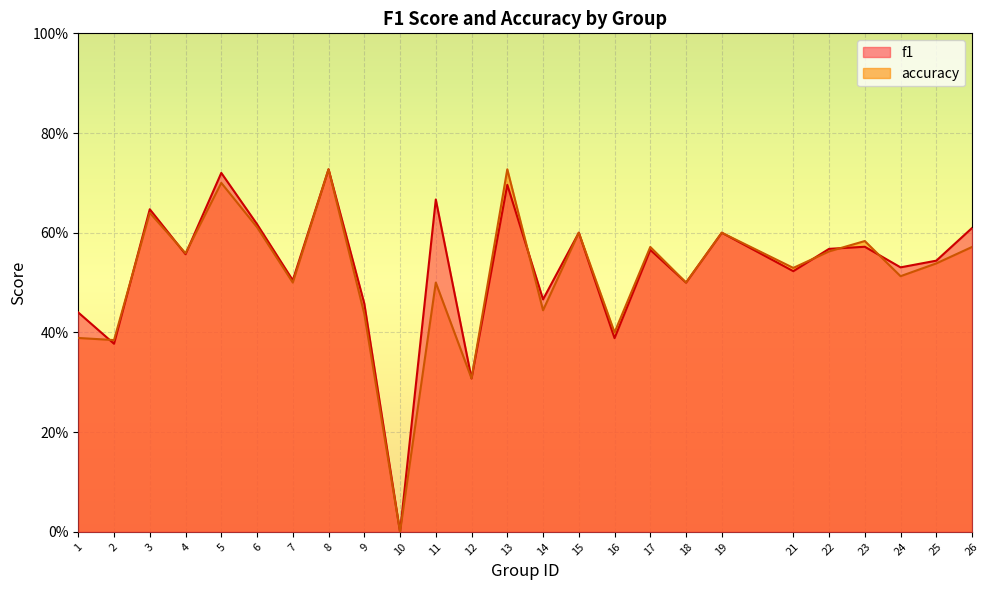

Reading left to right, what are all the values shown in this chart?

f1: 1=0.4	2=0.4	3=0.6	4=0.6	5=0.7	6=0.6	7=0.5	8=0.7	9=0.5	10=0.0	11=0.7	12=0.3	13=0.7	14=0.5	15=0.6	16=0.4	17=0.6	18=0.5	19=0.6	21=0.5	22=0.6	23=0.6	24=0.5	25=0.5	26=0.6
accuracy: 1=0.4	2=0.4	3=0.6	4=0.6	5=0.7	6=0.6	7=0.5	8=0.7	9=0.4	10=0.0	11=0.5	12=0.3	13=0.7	14=0.4	15=0.6	16=0.4	17=0.6	18=0.5	19=0.6	21=0.5	22=0.6	23=0.6	24=0.5	25=0.5	26=0.6